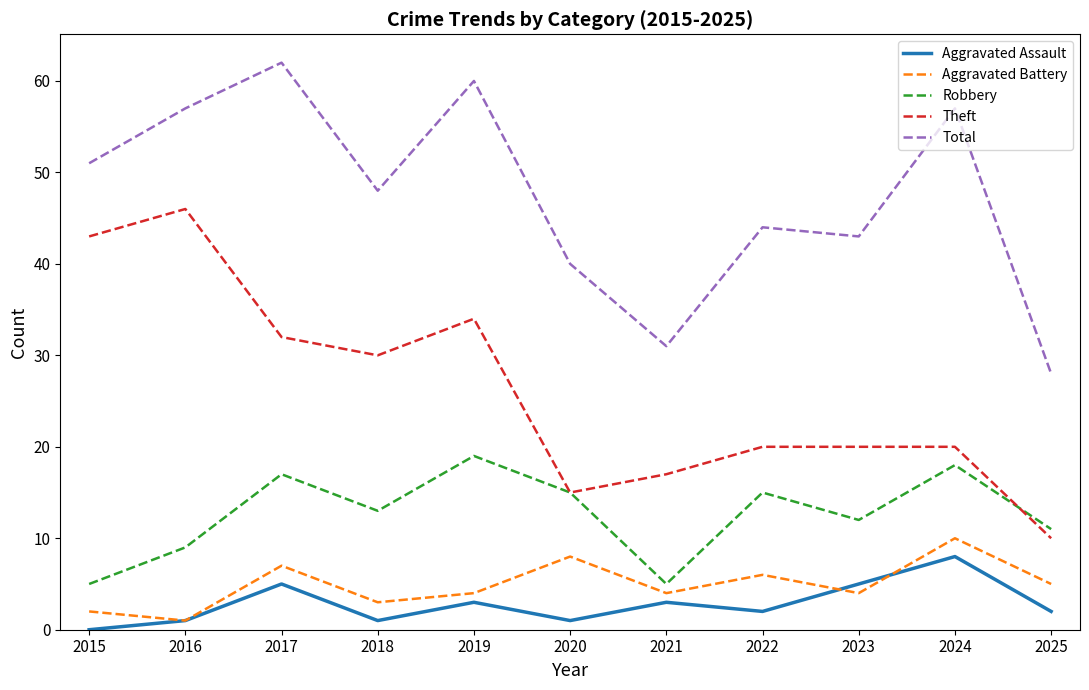

How many interior local peaks does the Aggravated Battery series have?

4